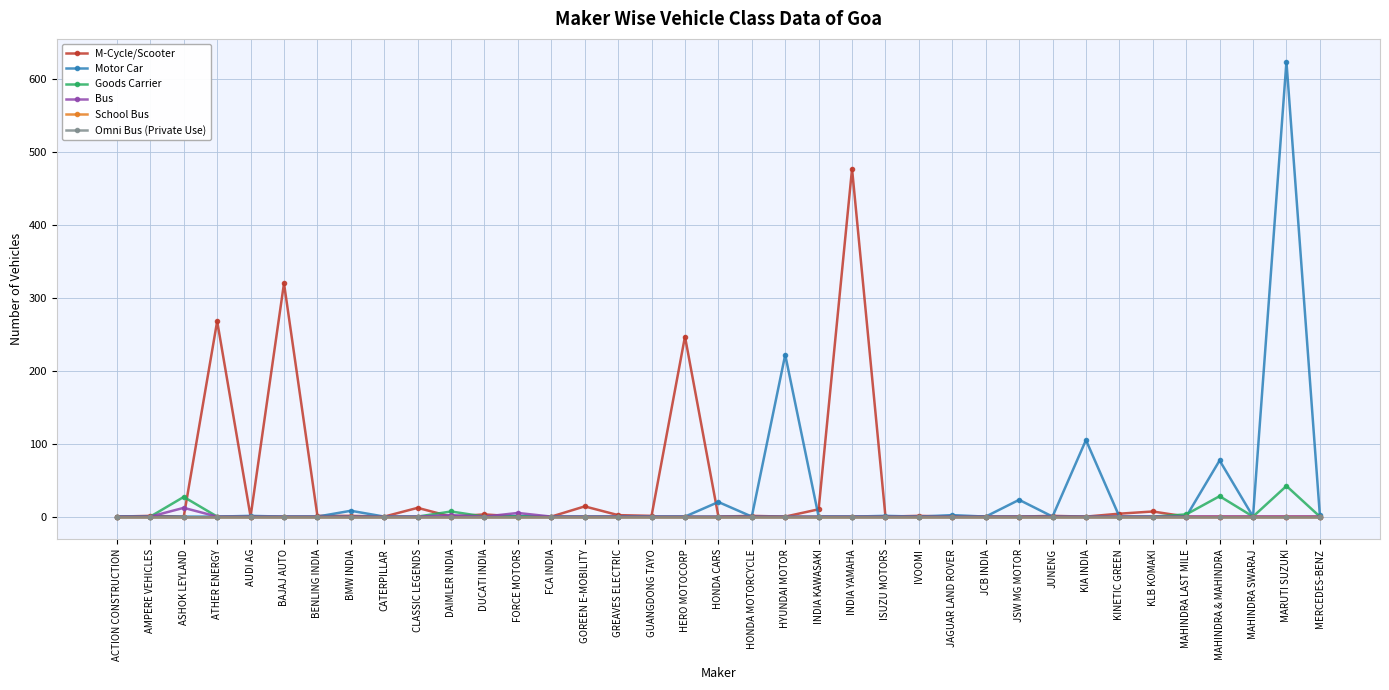

At how many categories does at least one series exceed 523?

1